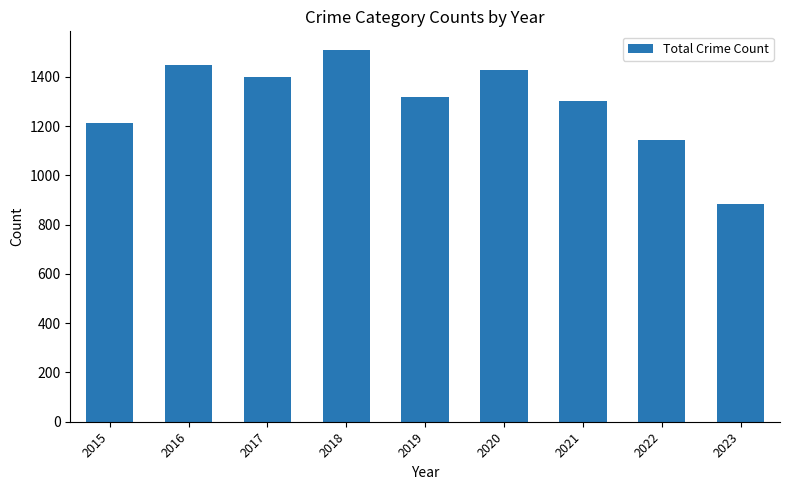

Which category has the highest value across all series?

2018